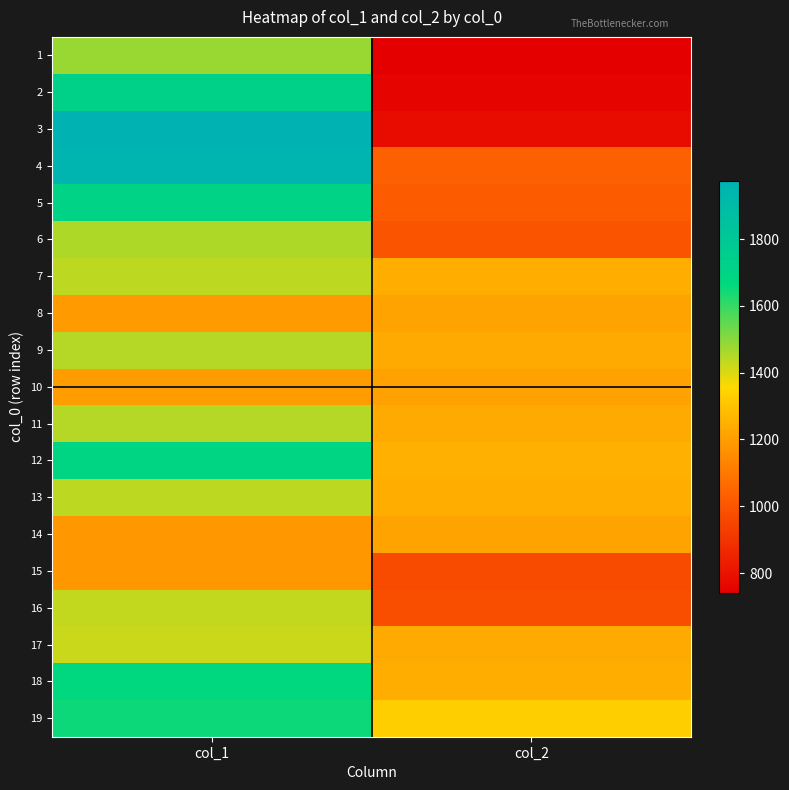

What is the maximum value shown in the chart?

1974.7